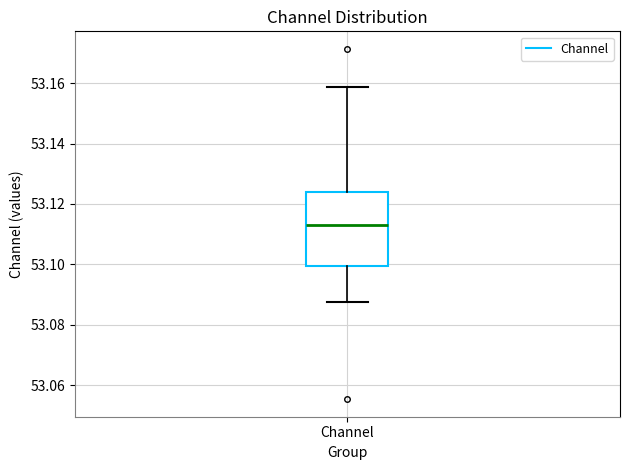

Where does the upper whisker of the box for Channel end on the y-axis? The values are not printed on the chart, so give them approximately, as read against the axis.

53.158